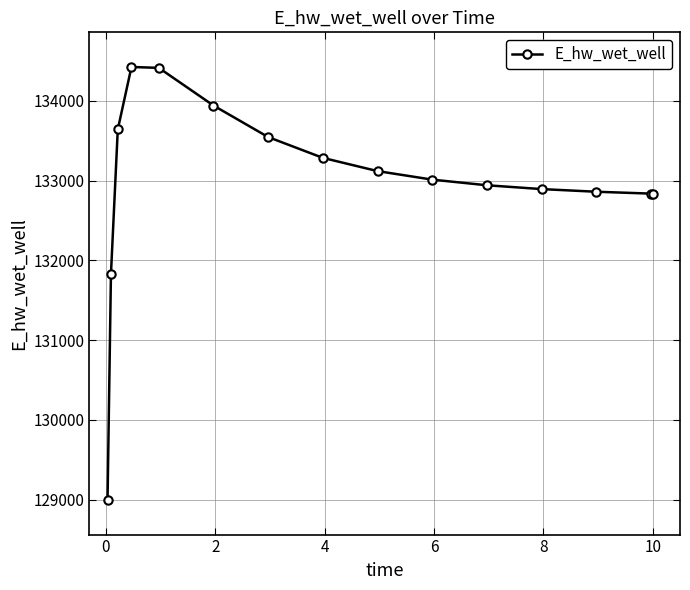

What is the smallest value displayed?

128994.7